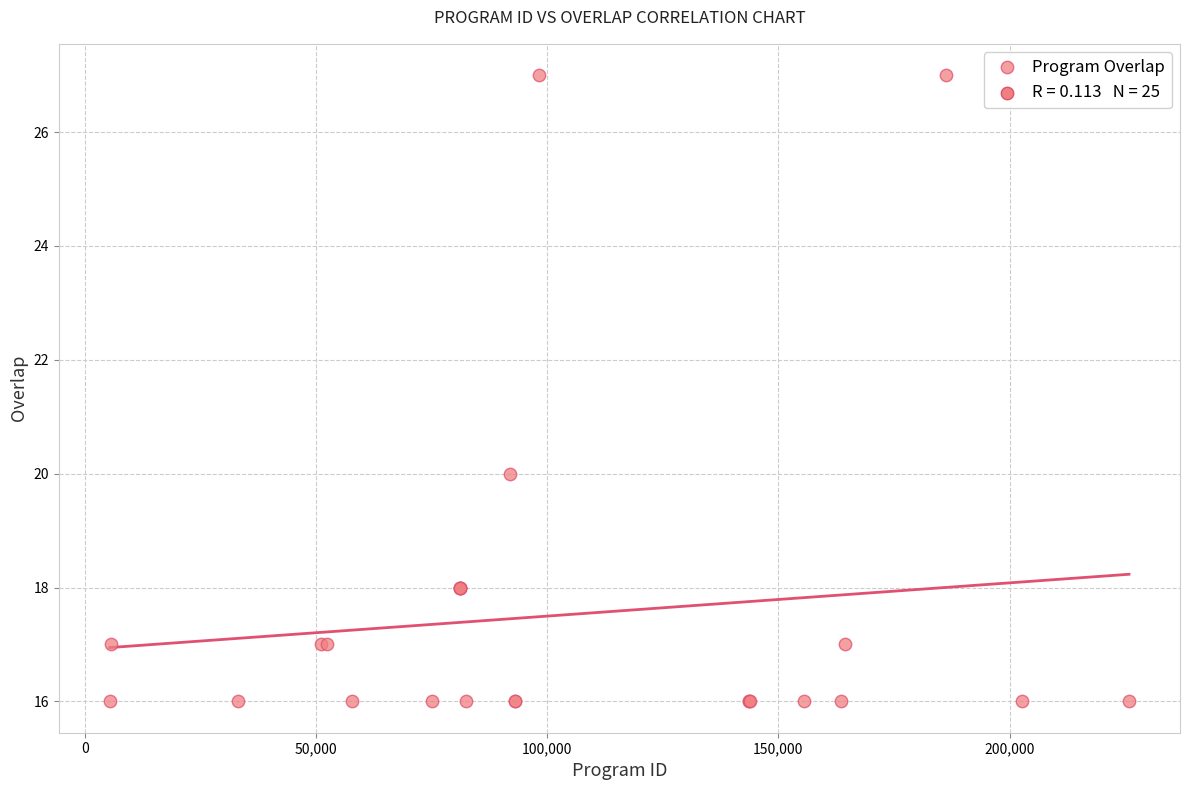

What Y value in the scatter plot is closest to 21?

20